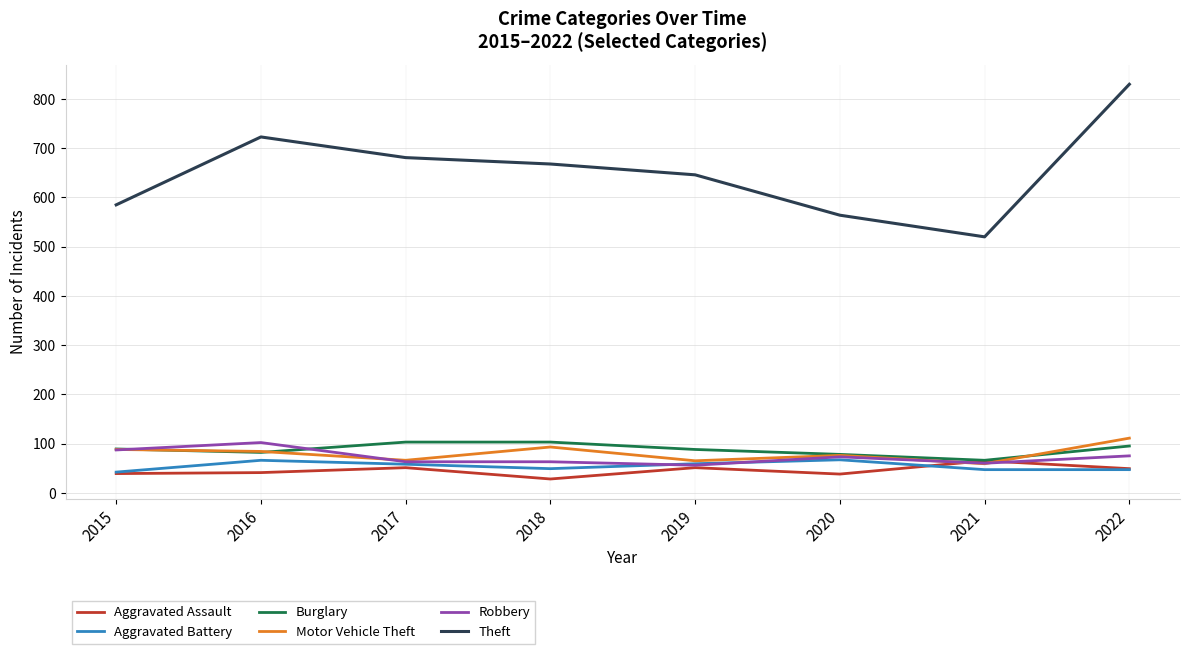

How many series are shown in this chart?

6